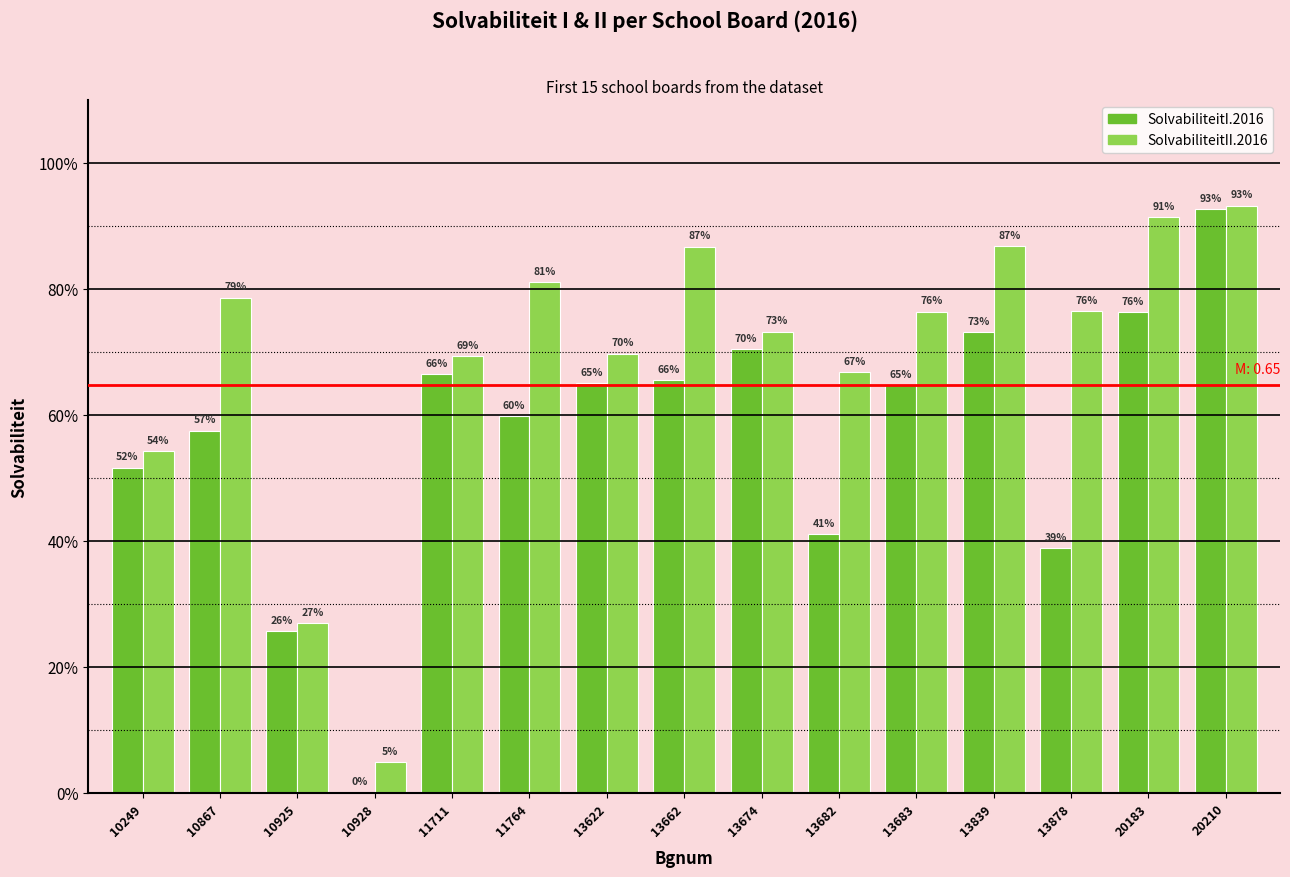

What is the average value of the SolvabiliteitI.2016 series?

0.6